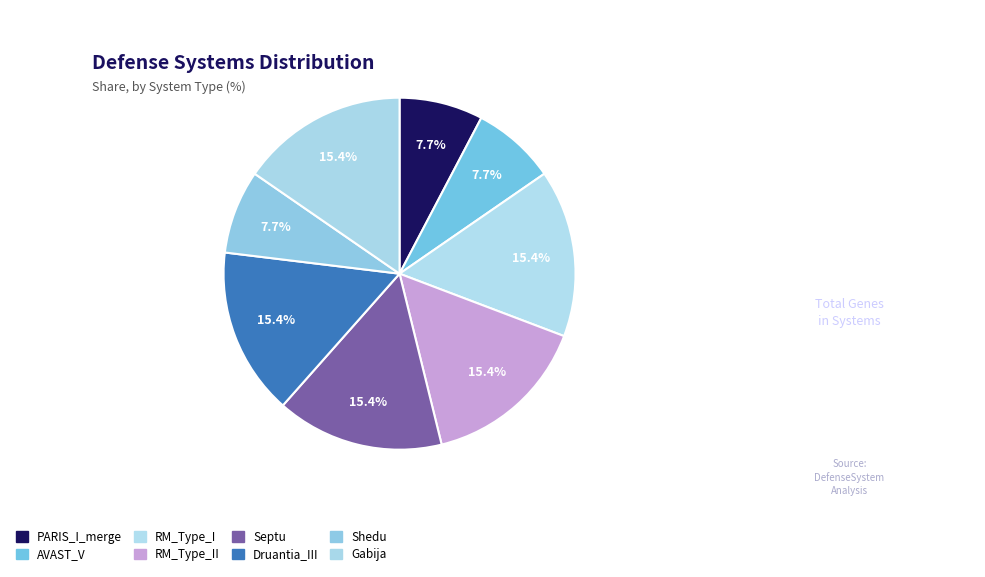

How many segments does this pie chart have?

8